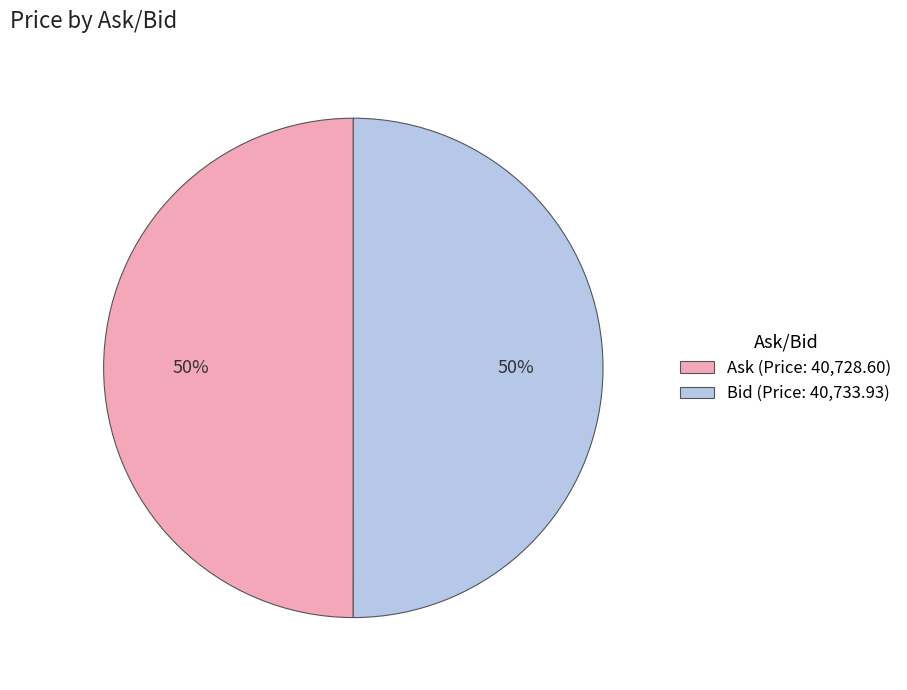

What percentage is the Ask slice, to the nearest percent?

50%